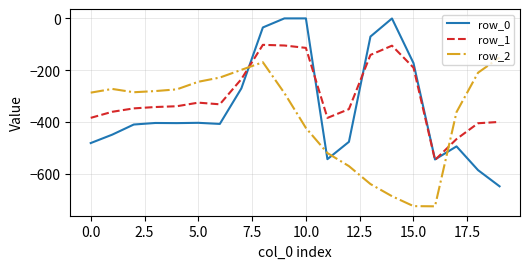

Which series has the largest total across all categories?

row_1